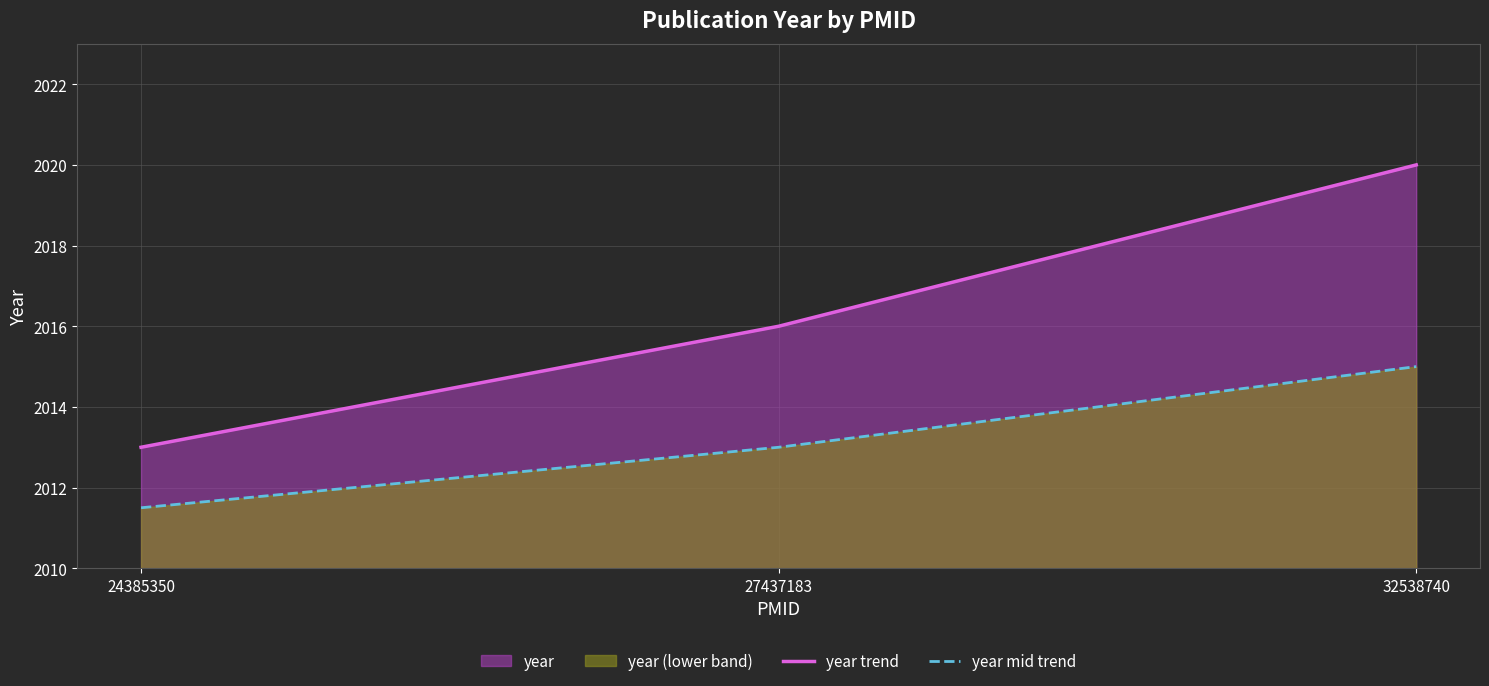

Where does the year trend series first go above 2016?

32538740